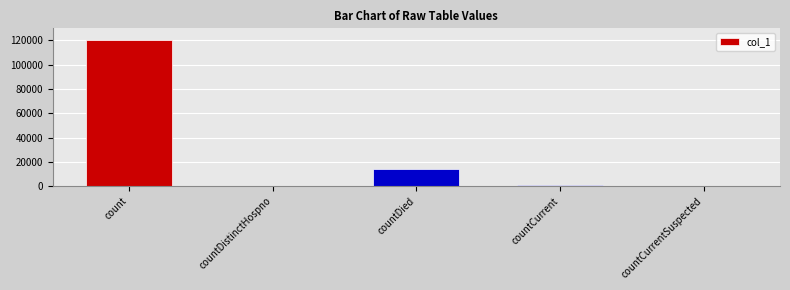

What is the sum of all values?

135197